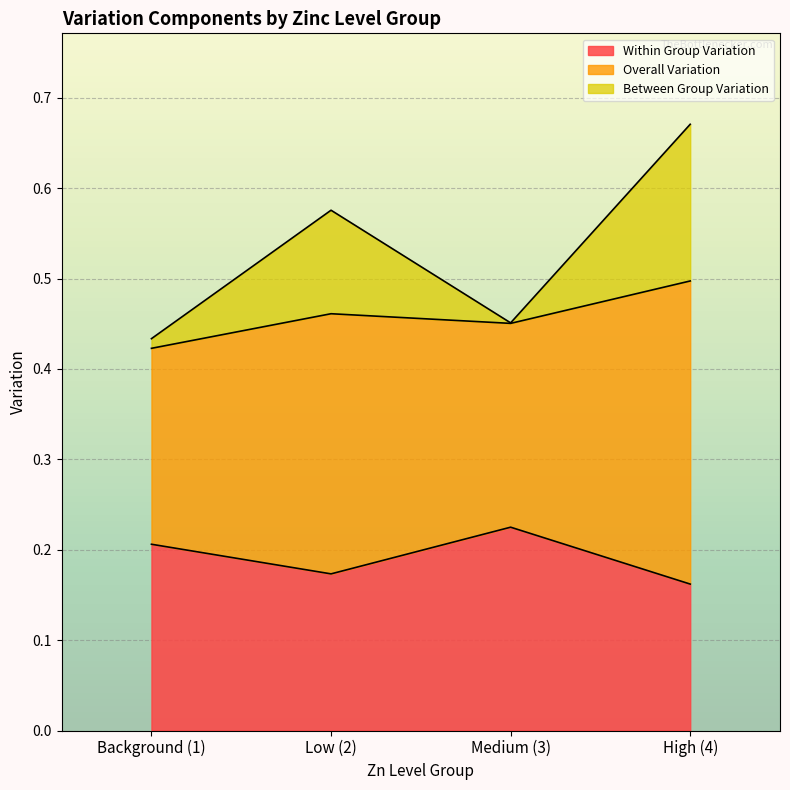

Which category has the highest value in the Within Group Variation series?

Medium (3)